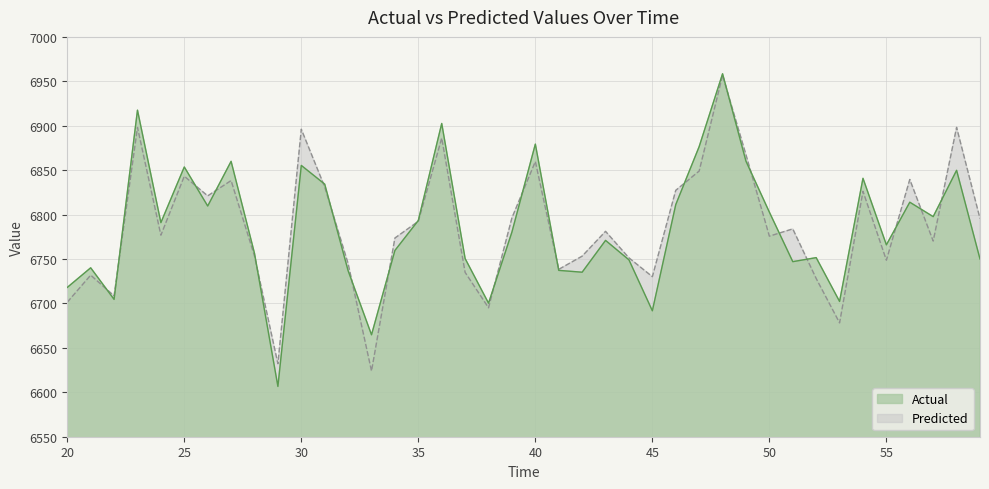

How many interior local valleys does the Predicted series have?

12